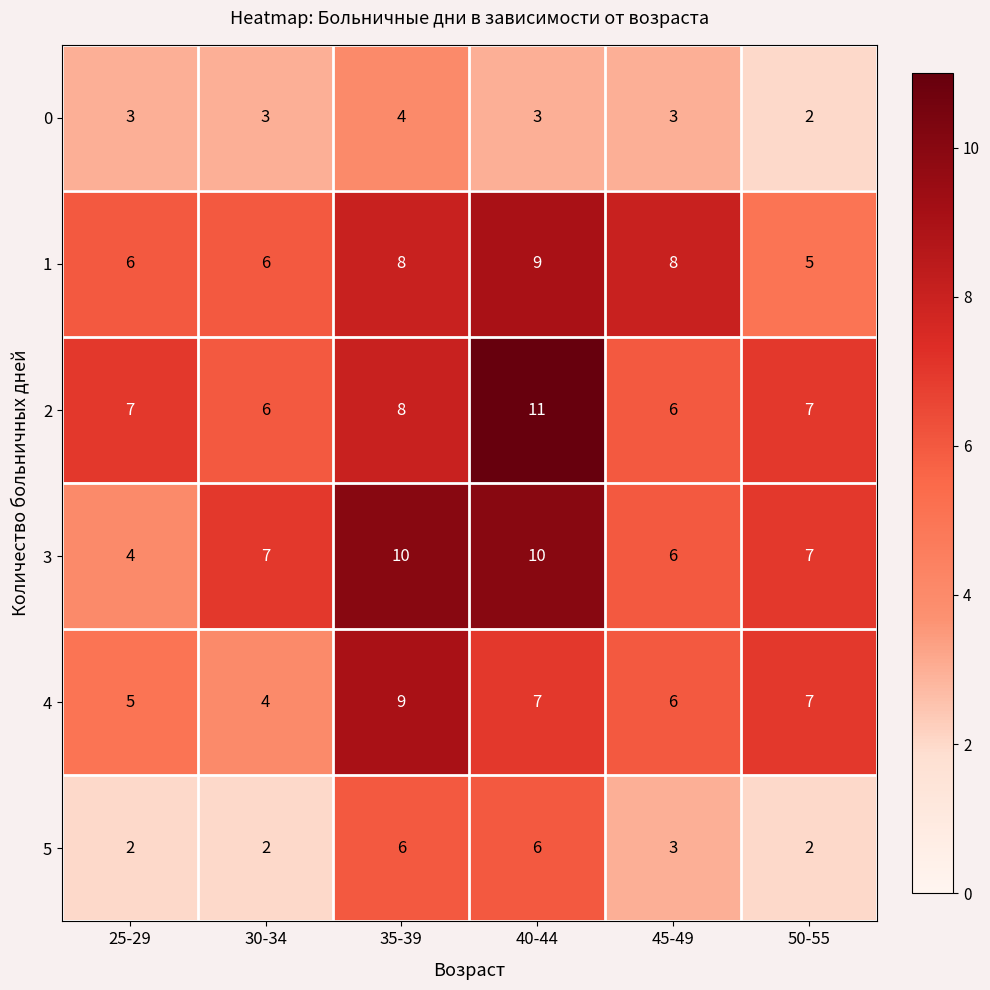

Rank the series at 25-29 from highest to lowest value.

2, 1, 4, 3, 0, 5